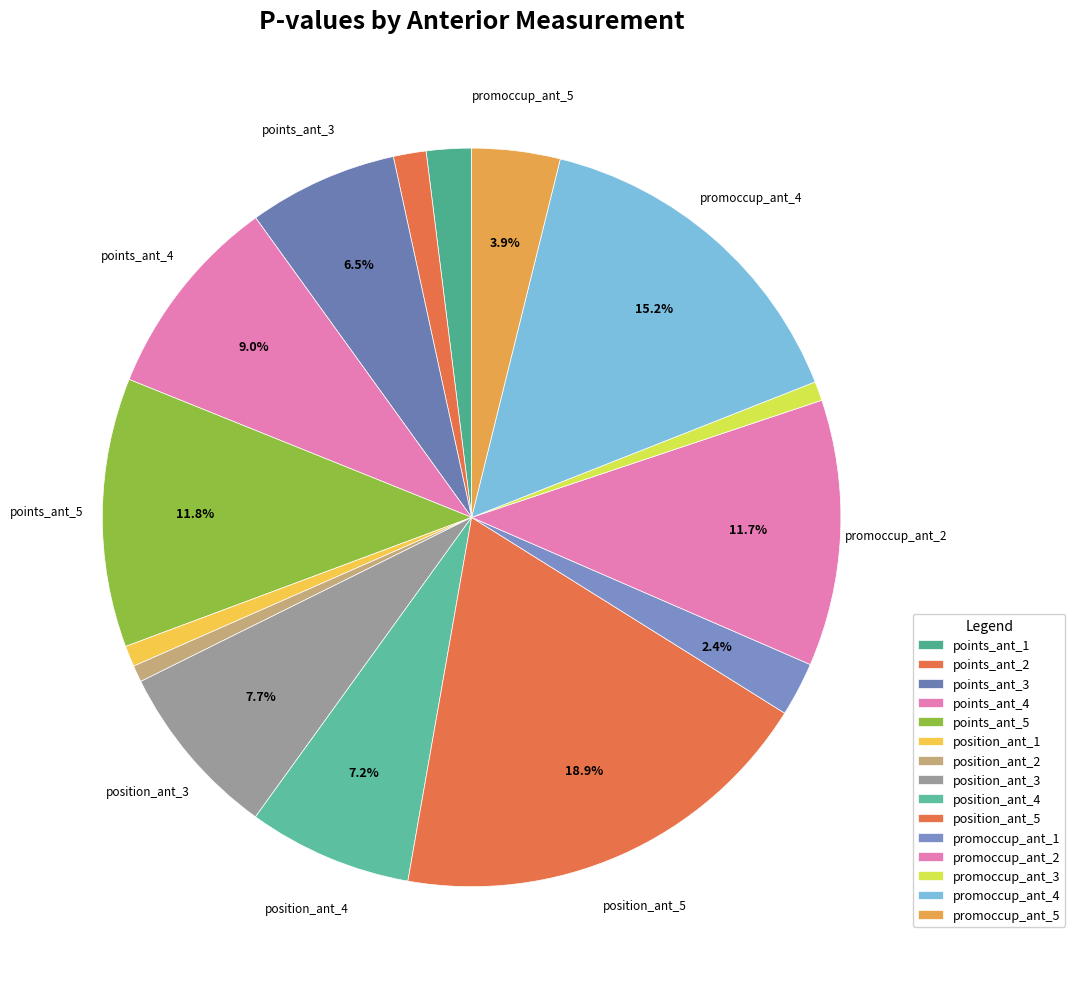

How much of the chart is everything except promoccup_ant_5?

96.1%